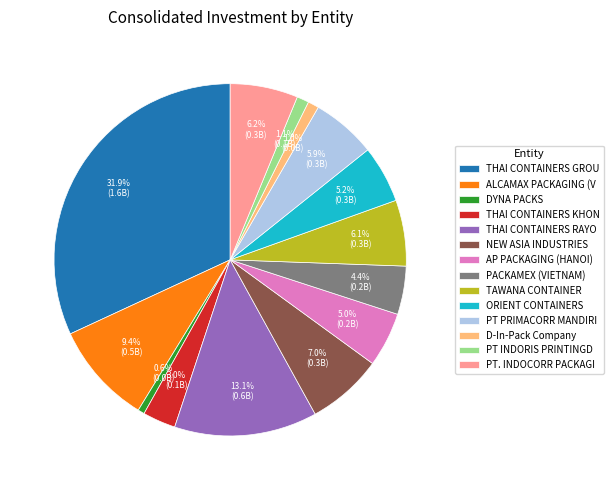

How much of the chart is everything except DYNA PACKS?

99.4%